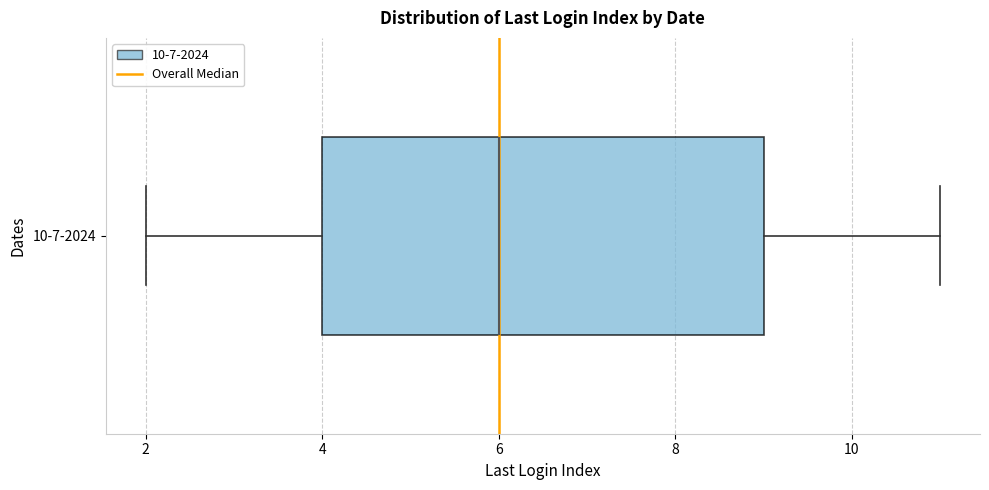

Read this box plot against the x-axis: the position of the median line, the range covered by the box, and the ends of both whiskers. The values are not printed on the chart, so give them approximately, as read against the axis.

median 6, box 4 to 9, whiskers 2 to 11